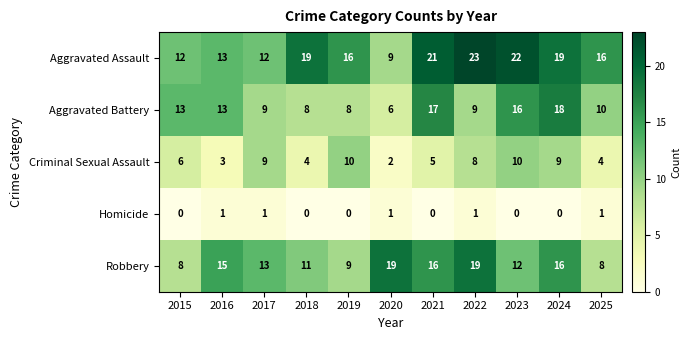

At which label is Criminal Sexual Assault closest to 6?

2015